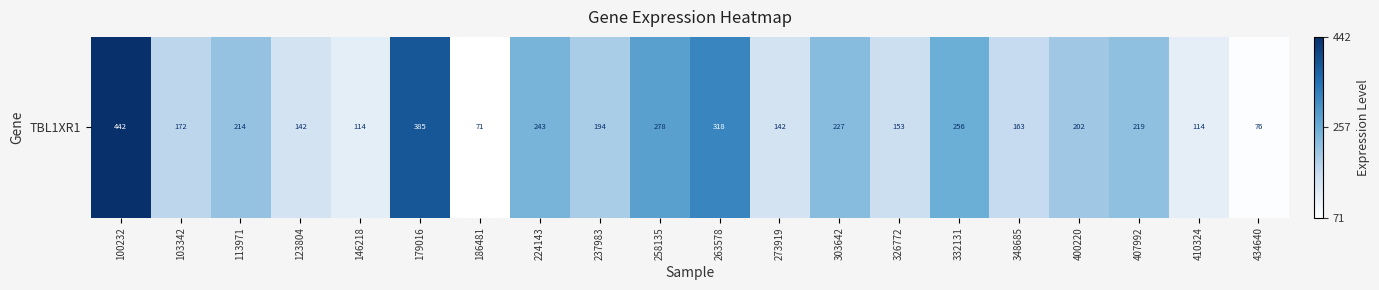

Rank the categories by value from lowest to highest.

186481, 434640, 410324, 146218, 273919, 123804, 326772, 348685, 103342, 237983, 400220, 113971, 407992, 303642, 224143, 332131, 258135, 263578, 179016, 100232